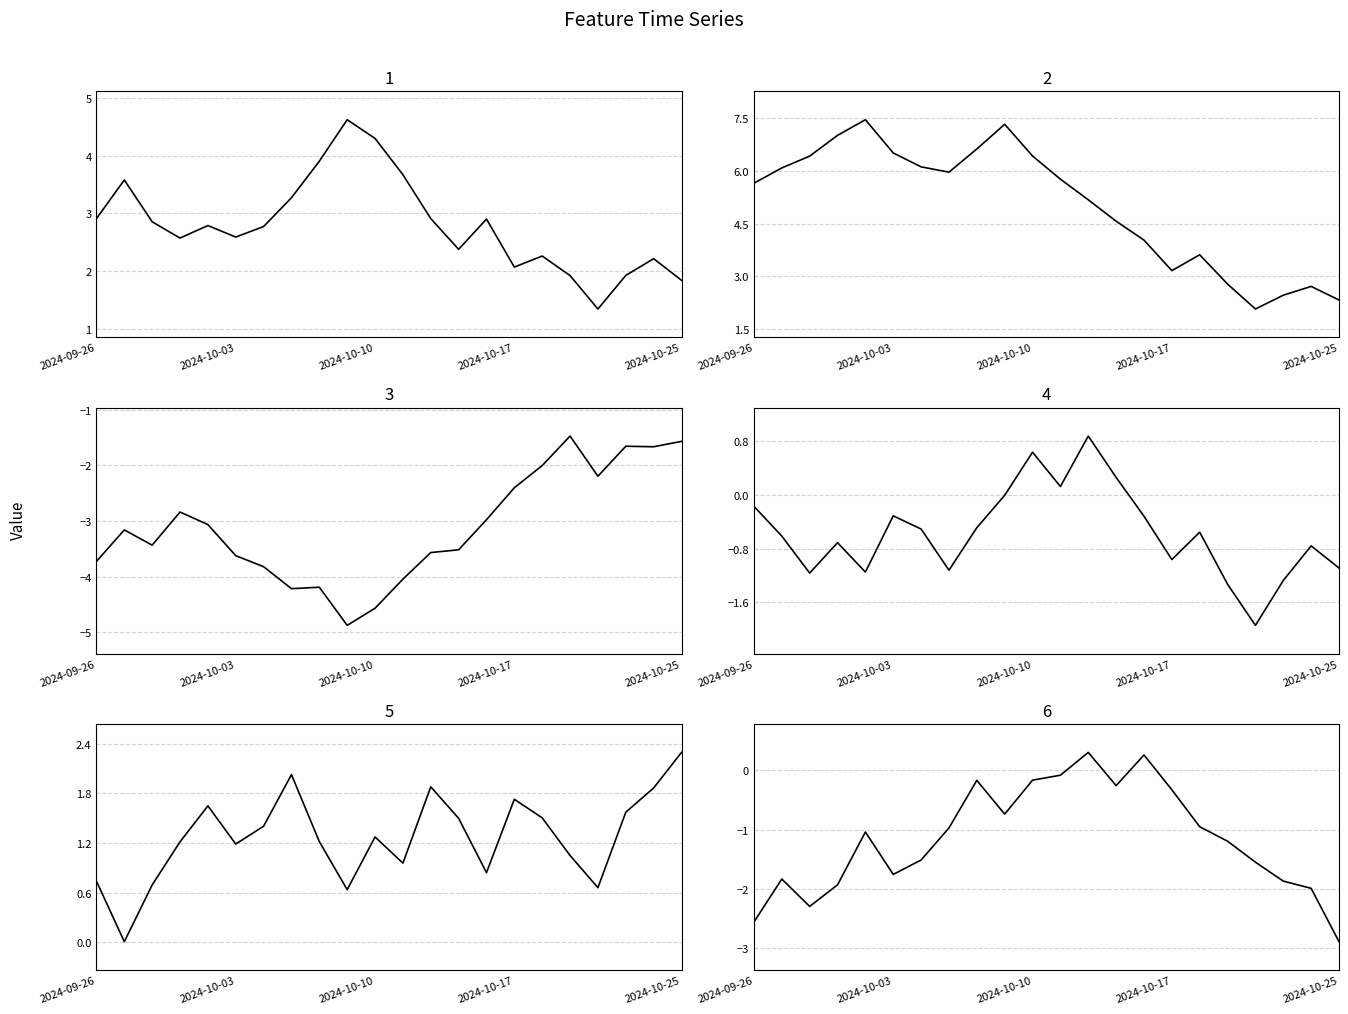

What is the minimum value shown in the chart?

-4.9